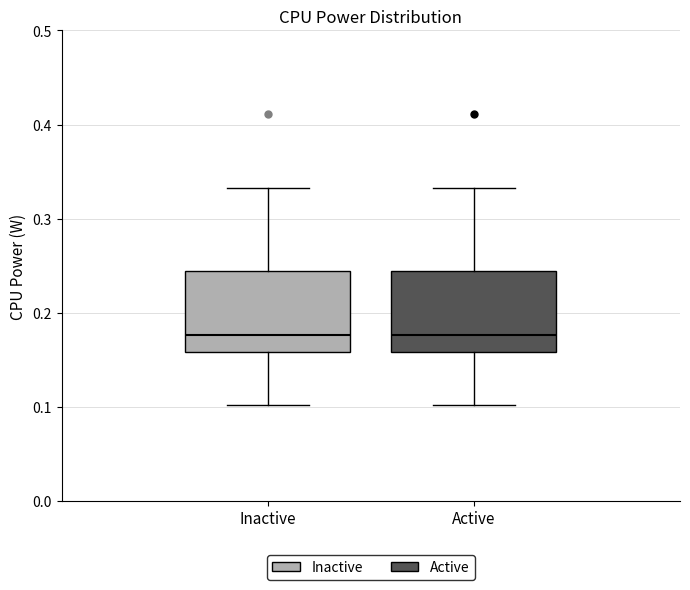

Where does the lower whisker of the box for Active end on the y-axis? The values are not printed on the chart, so give them approximately, as read against the axis.

0.10